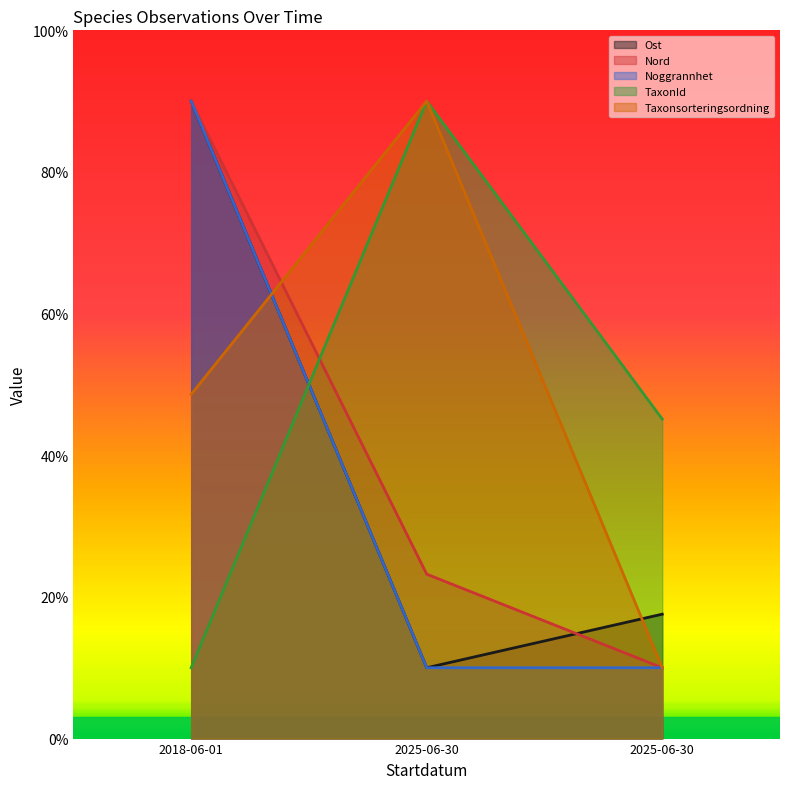

The value of Noggrannhet at 2025-06-30 is 10.0. True or false?

True